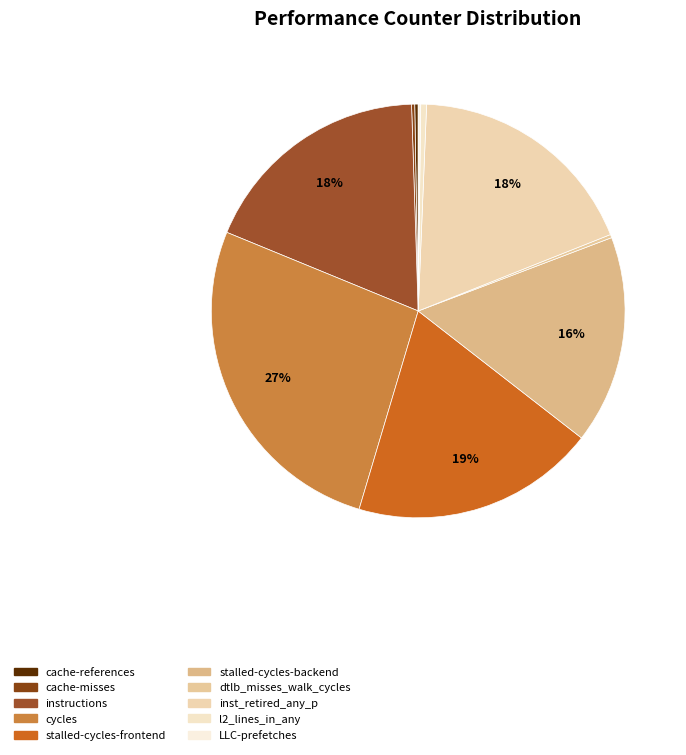

To the nearest percent, what is the difference between the instructions and cache-references slice percentages?

18%